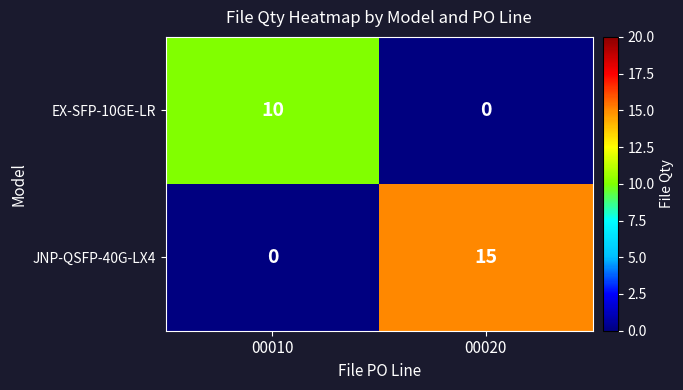

The value of EX-SFP-10GE-LR at 00020 is 7. True or false?

False